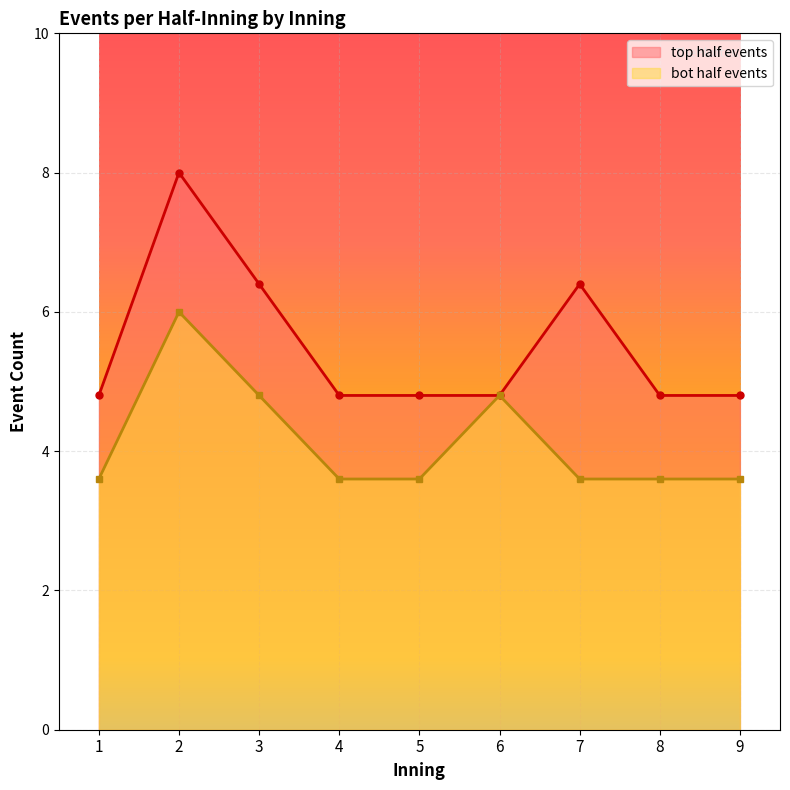

Between which two adjacent categories do bot_half_events and top_half_events first intersect?

5 and 6